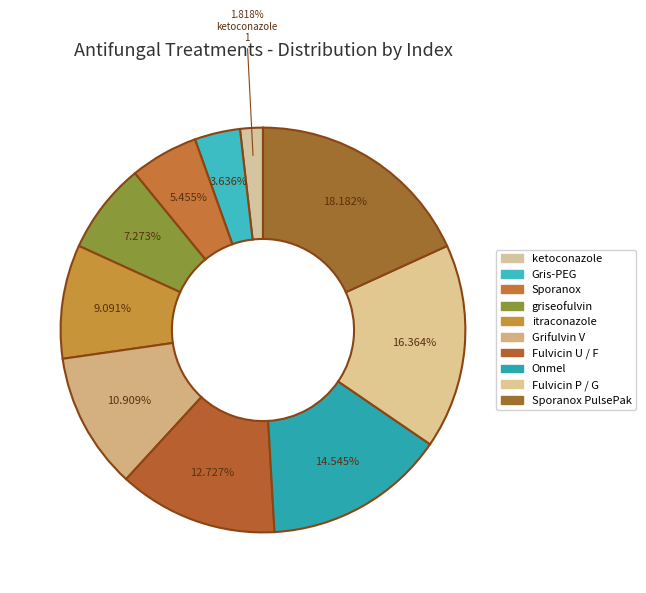

To the nearest percent, what portion does Gris-PEG represent?

4%